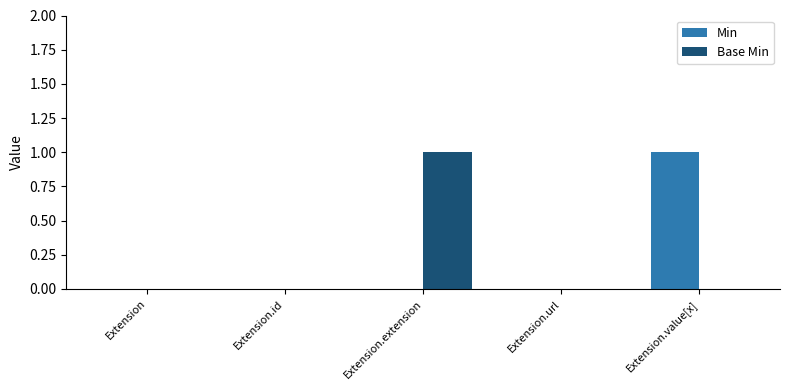

Does the chart contain stacked bars?

No